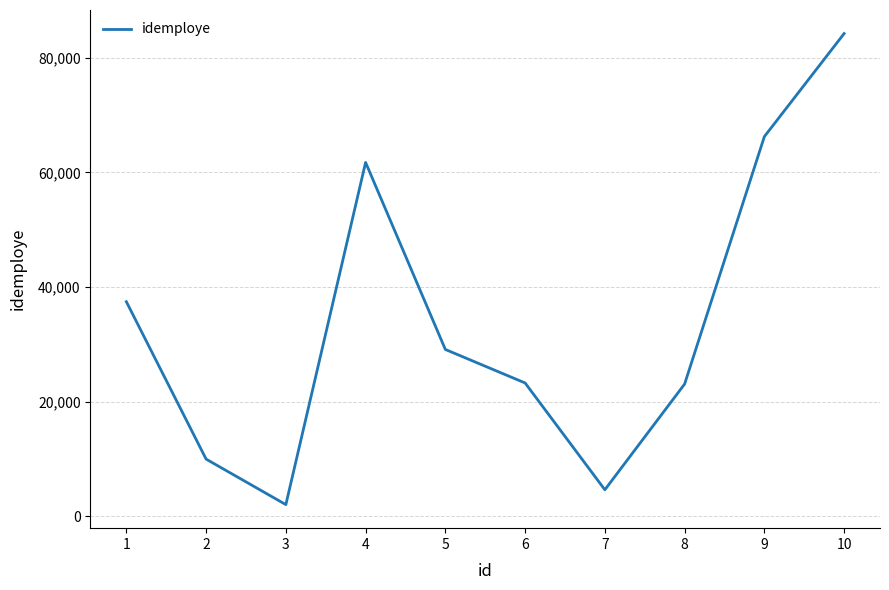

Does the chart display data point markers on the line(s)?

No